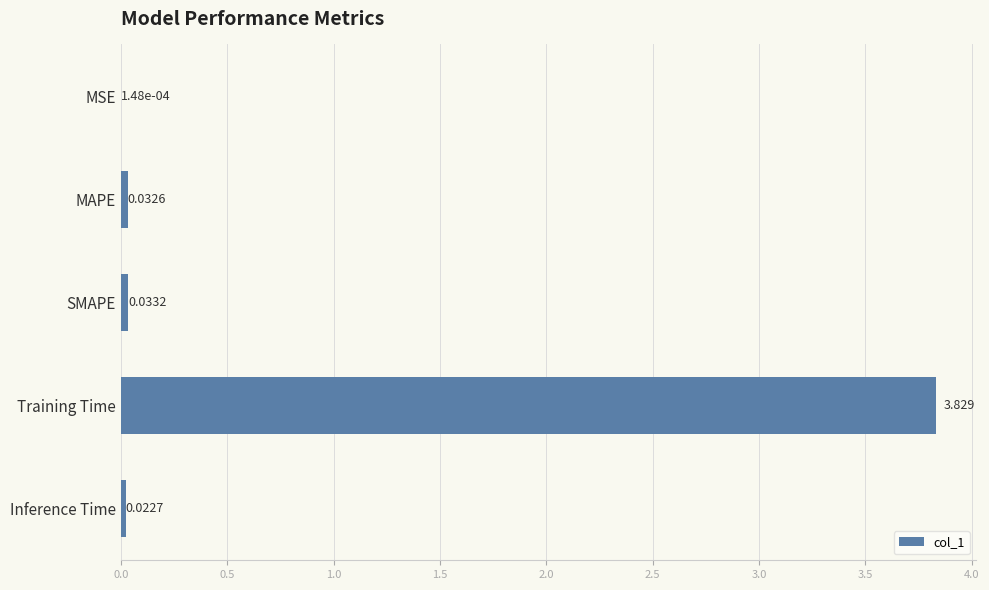

Which has a higher value, SMAPE or Training Time?

Training Time